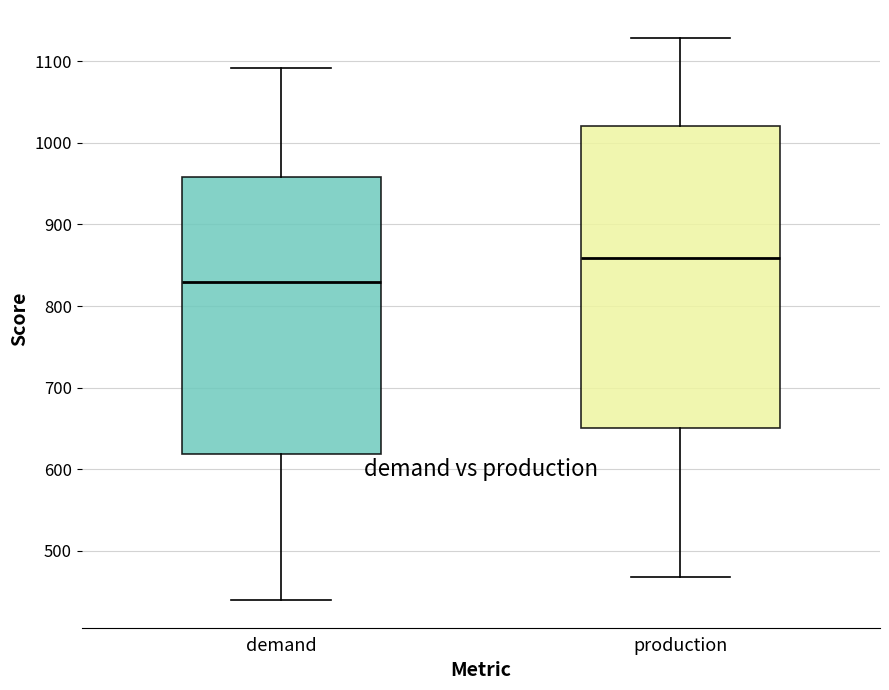

Comparing the boxes themselves (not the whiskers), which one is the tallest?

production